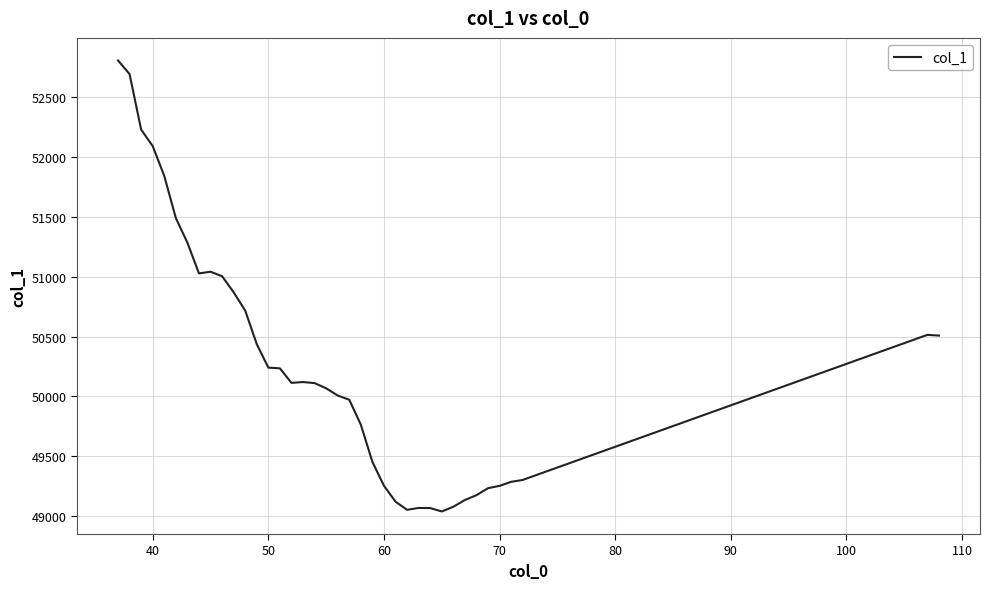

What is the difference between the maximum and minimum values?

3774.1